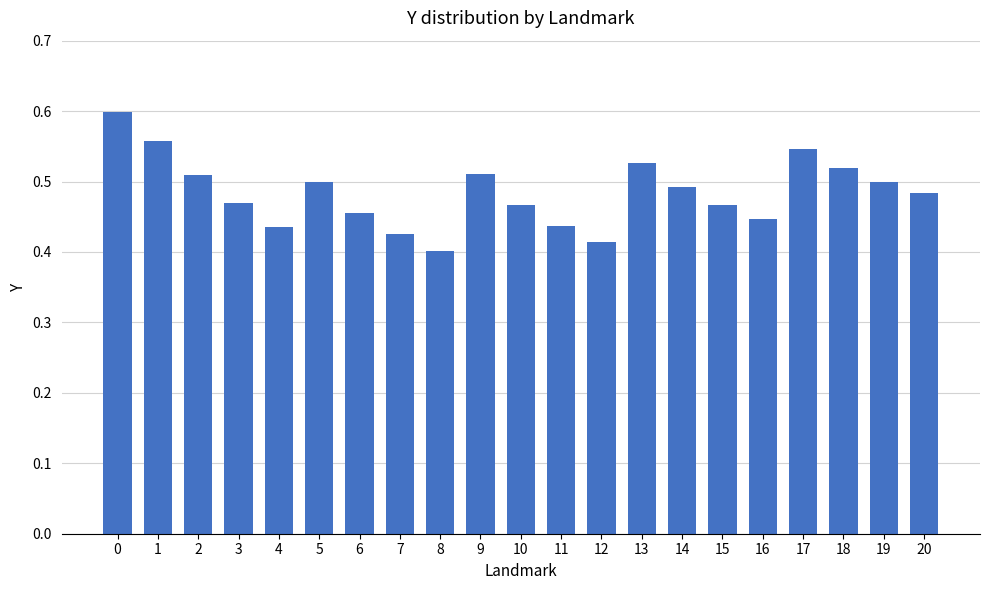

What is the change in value from 8 to 19?

+0.1